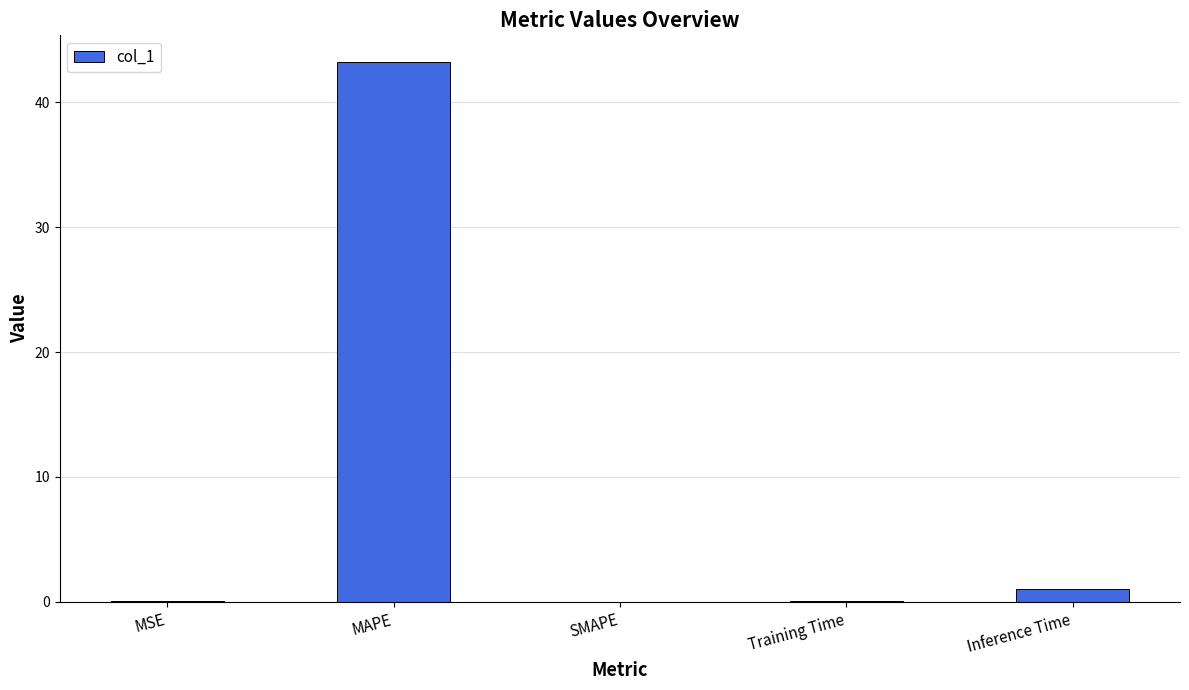

What is the greatest value displayed?

43.2